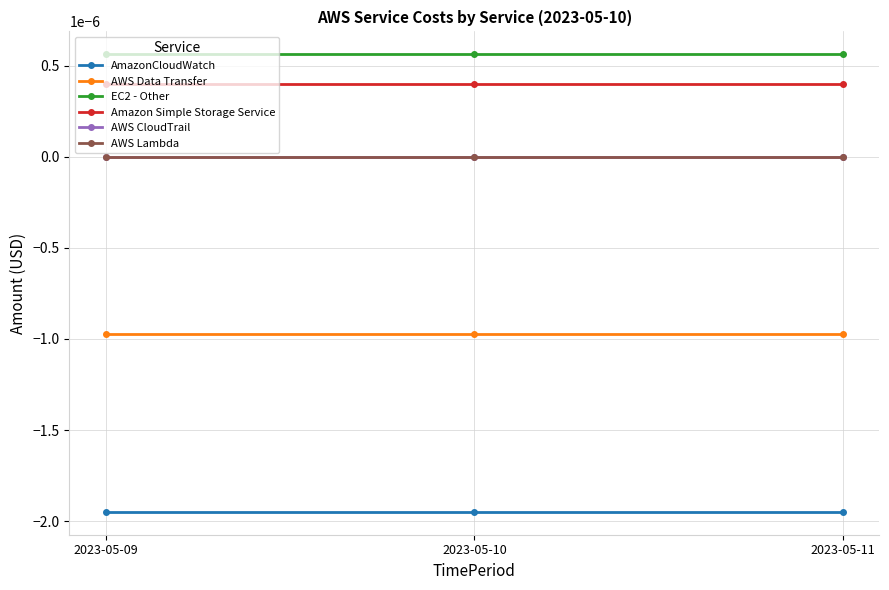

Is this an area chart (filled region under the line)?

No